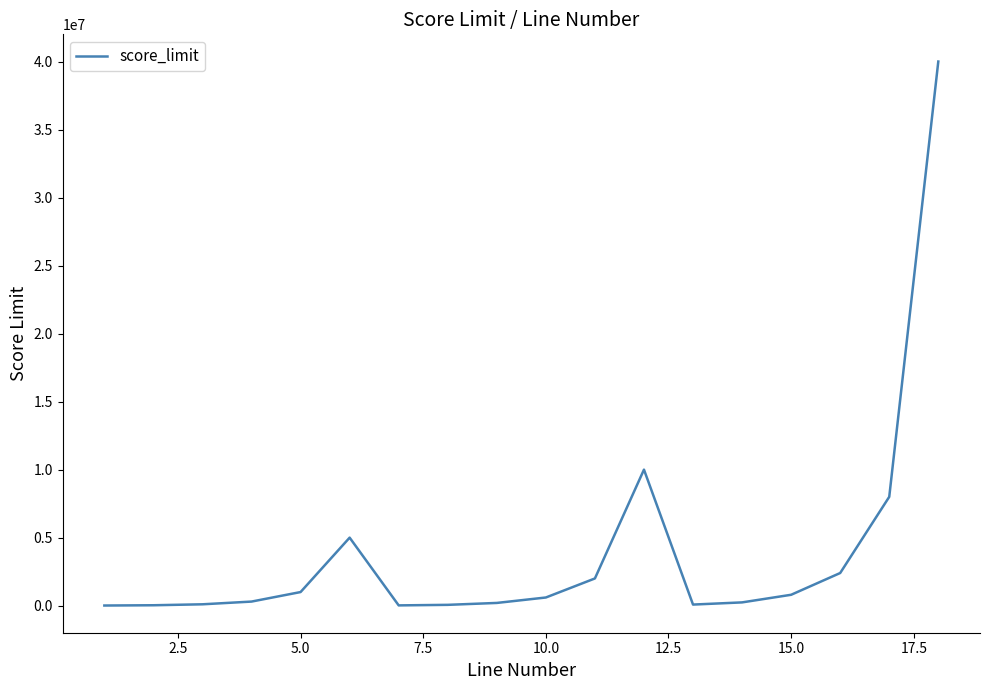

What is the difference between the maximum and minimum values?

39990000